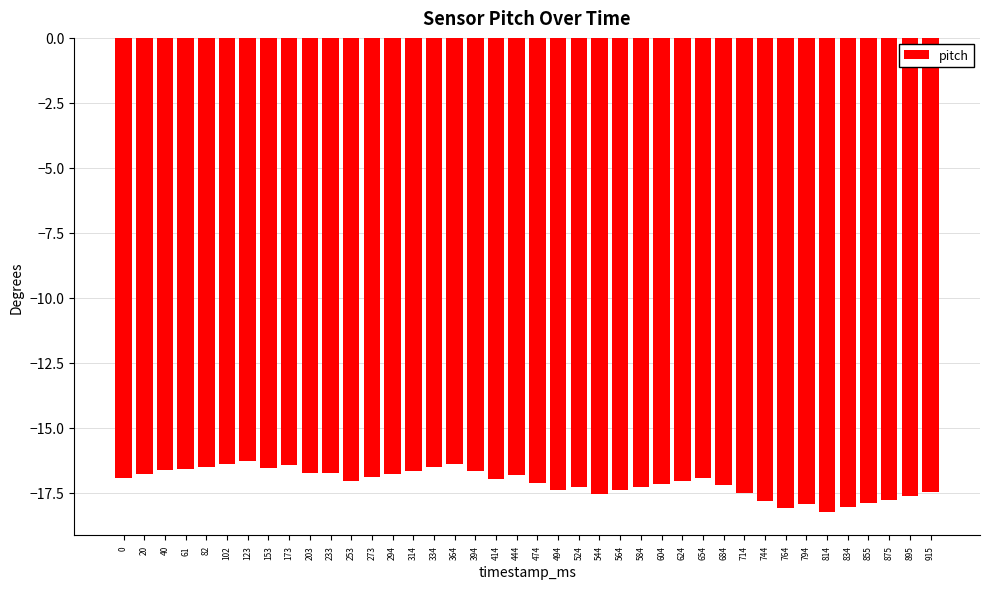

What is the average value?

-17.1